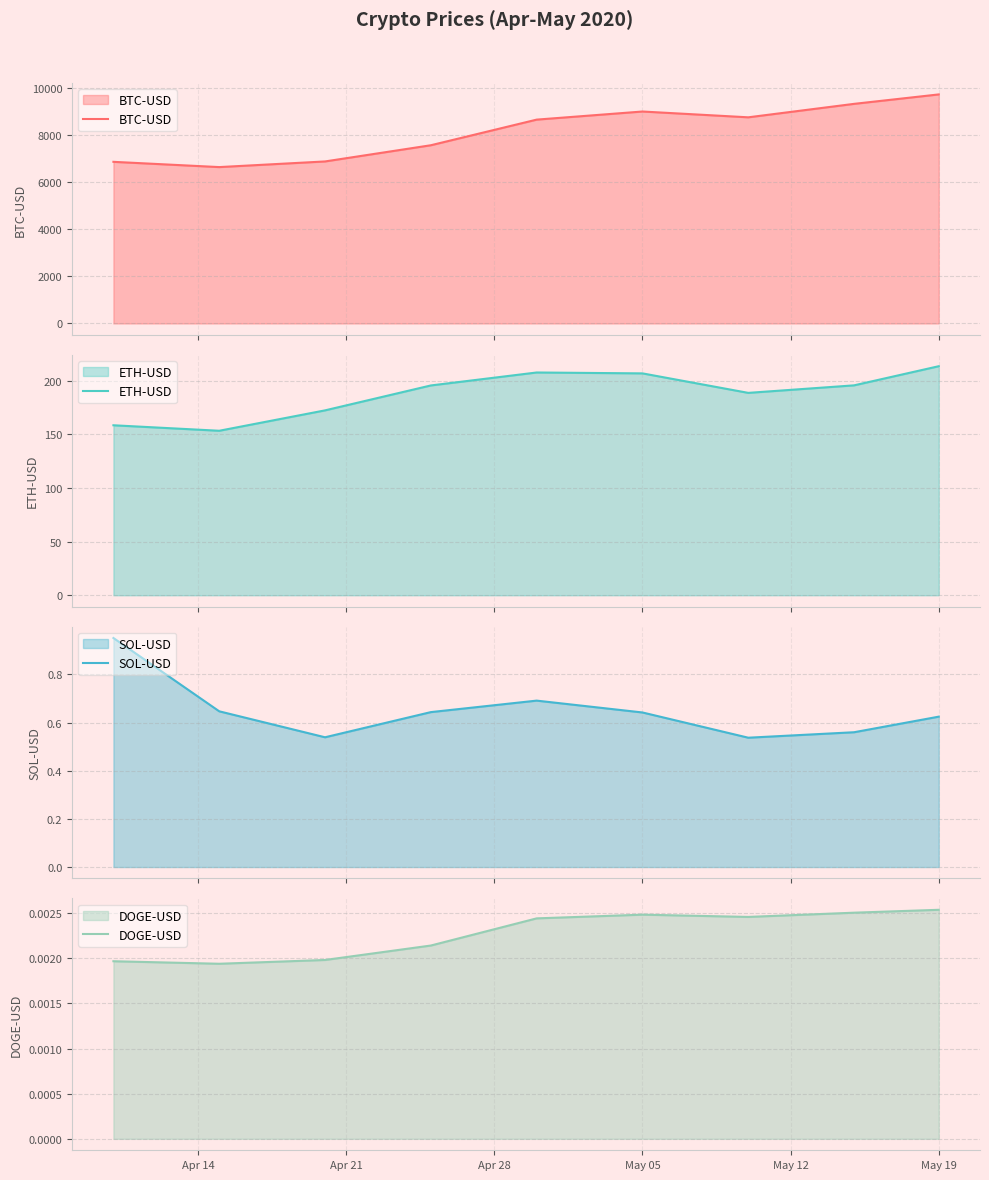

True or false: SOL-USD and DOGE-USD intersect in this chart.

False